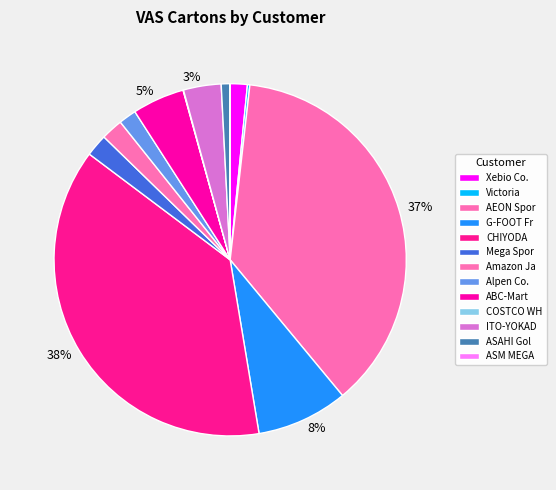

What percentage is NOT represented by CHIYODA?

62.1%